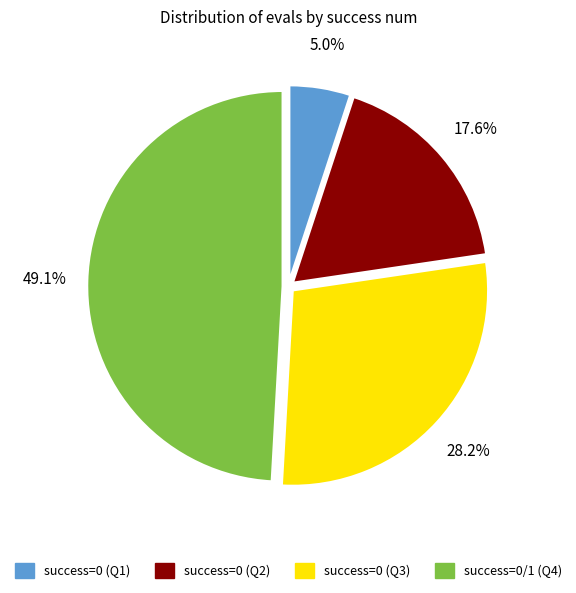

Combined, do success=0/1 (Q4) and success=0 (Q1) account for over 50%?

Yes